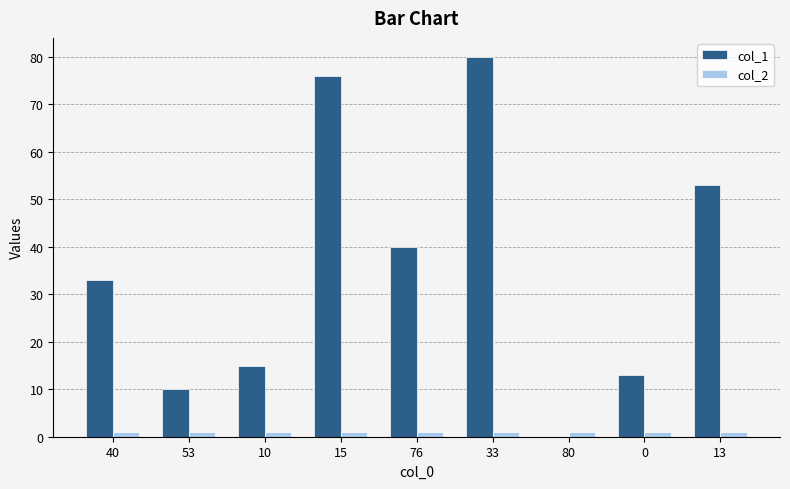

Is it true that col_1 equals 10 at 53?

True